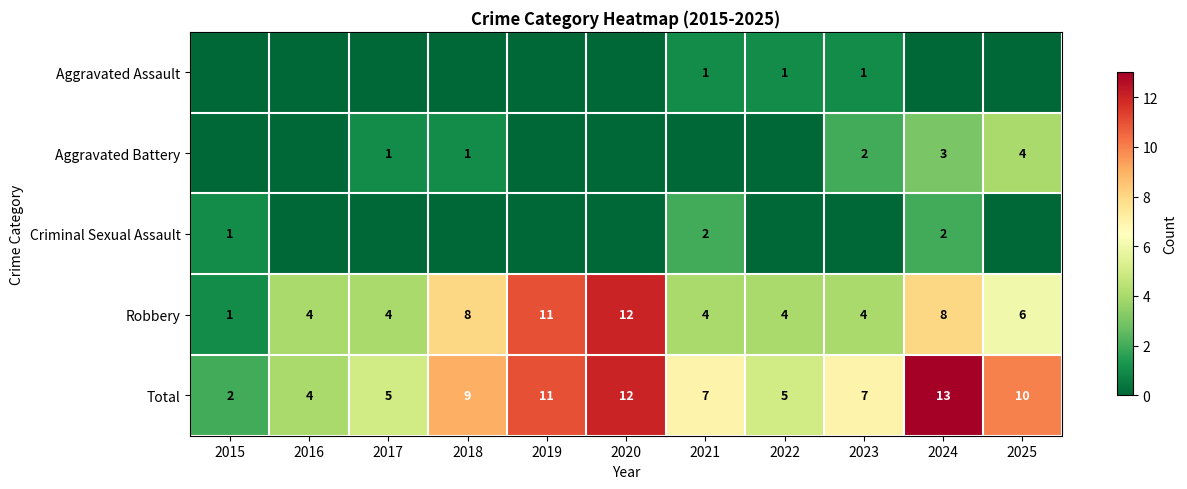

The Total series shows 9 at 2018. True or false?

True